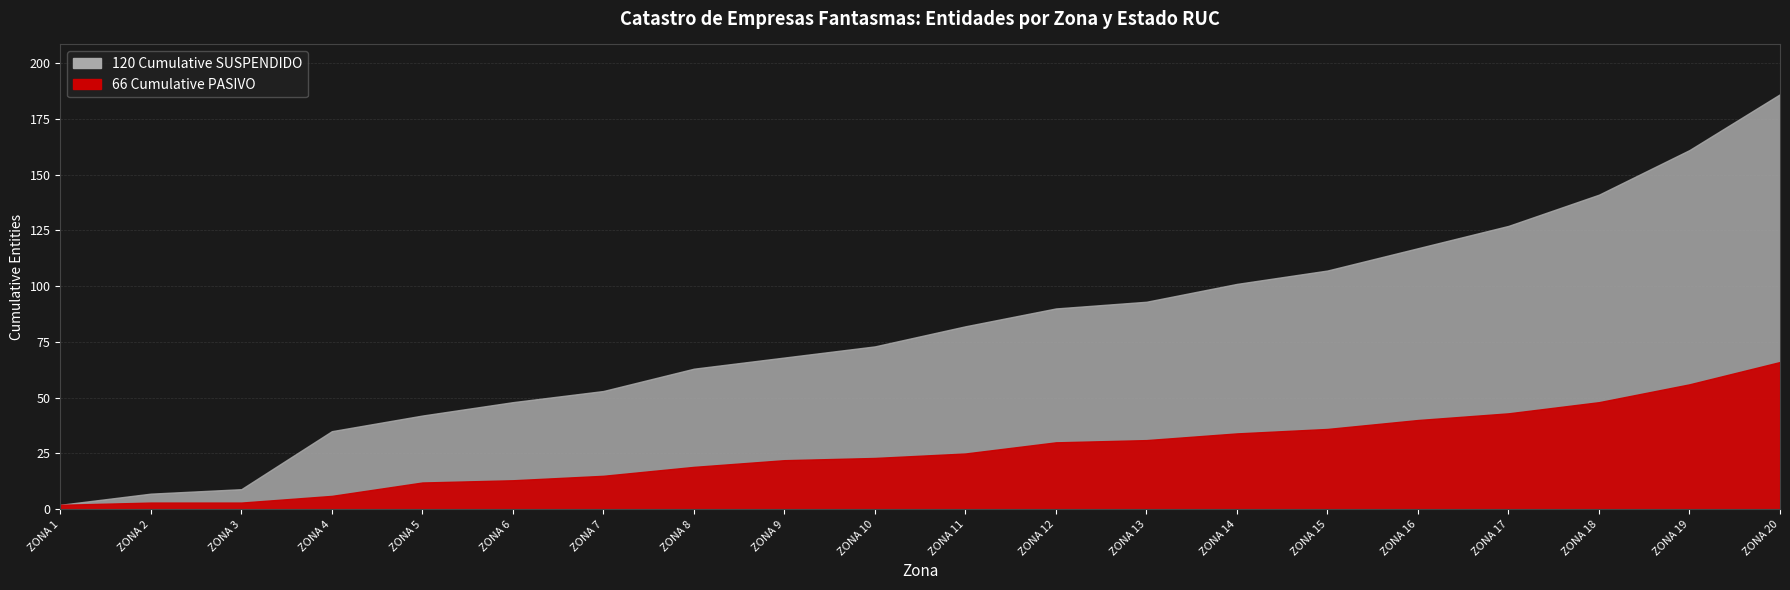

How many distinct data groups are displayed?

2